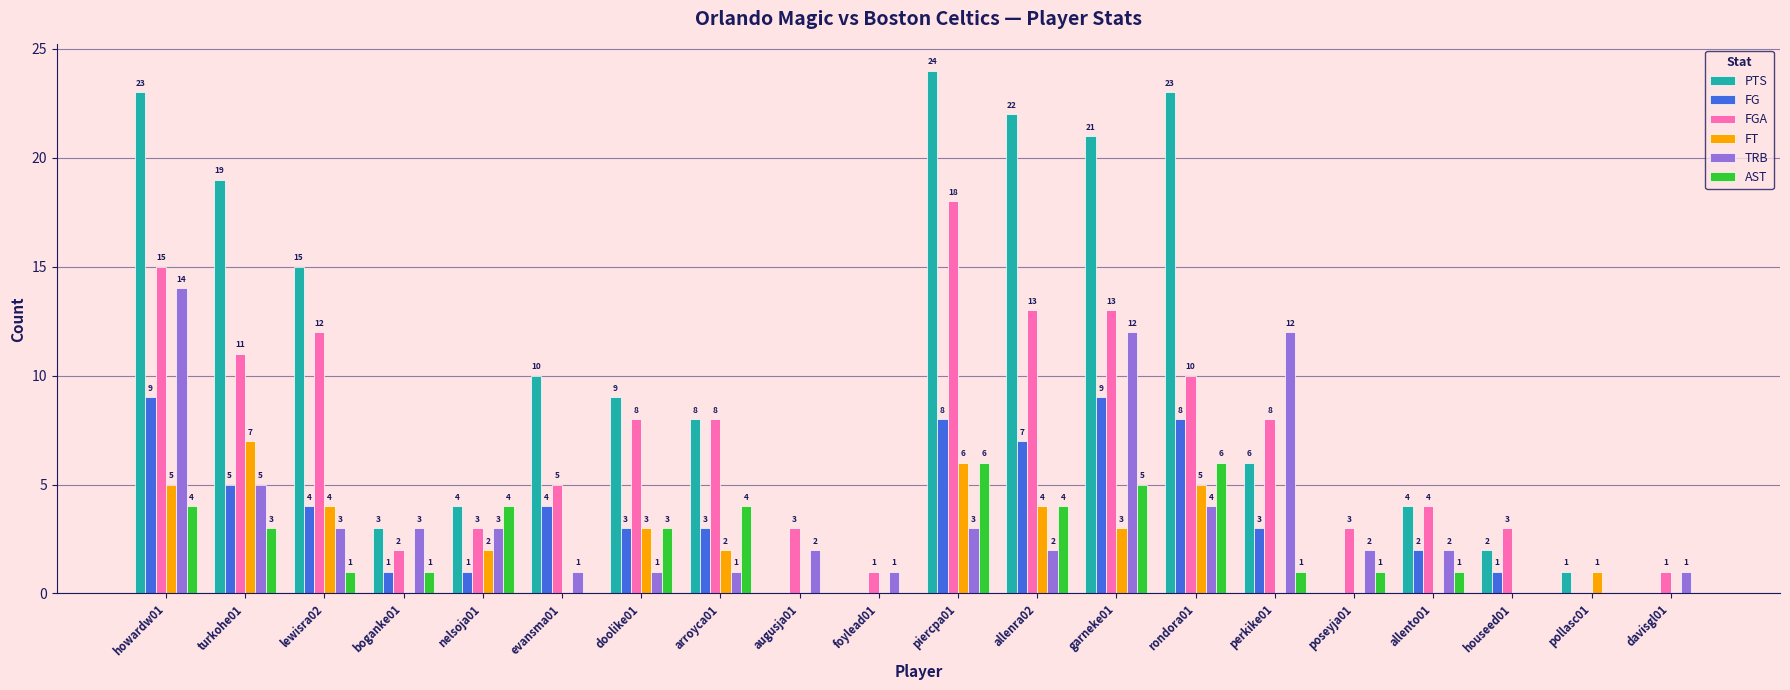

Reading left to right, extract all data points from this chart.

PTS: 23	19	15	3	4	10	9	8	0	0	24	22	21	23	6	0	4	2	1	0
FG: 9	5	4	1	1	4	3	3	0	0	8	7	9	8	3	0	2	1	0	0
FGA: 15	11	12	2	3	5	8	8	3	1	18	13	13	10	8	3	4	3	0	1
FT: 5	7	4	0	2	0	3	2	0	0	6	4	3	5	0	0	0	0	1	0
TRB: 14	5	3	3	3	1	1	1	2	1	3	2	12	4	12	2	2	0	0	1
AST: 4	3	1	1	4	0	3	4	0	0	6	4	5	6	1	1	1	0	0	0